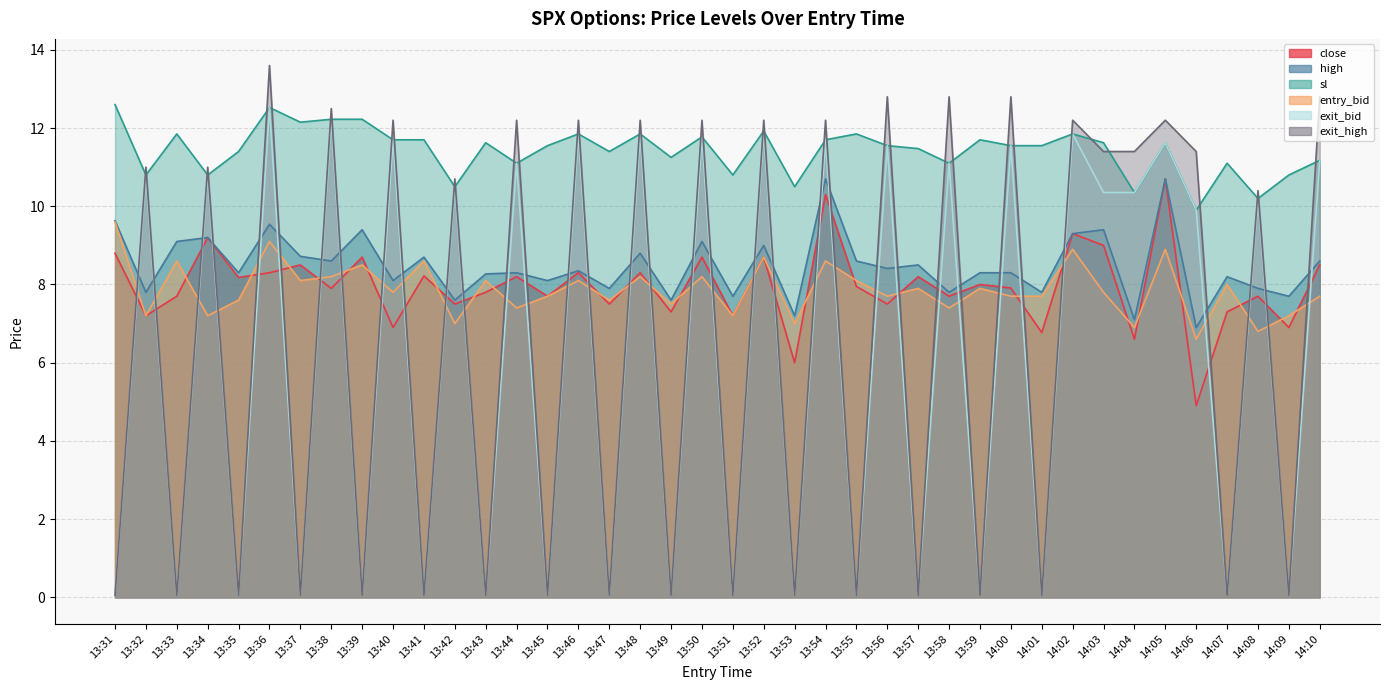

After their last crossing, which series has the higher values: close or exit_bid?

exit_bid